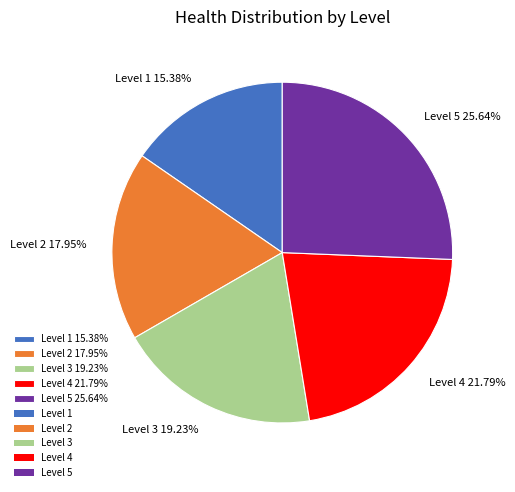

Does Level 5 represent more than half of the total?

No